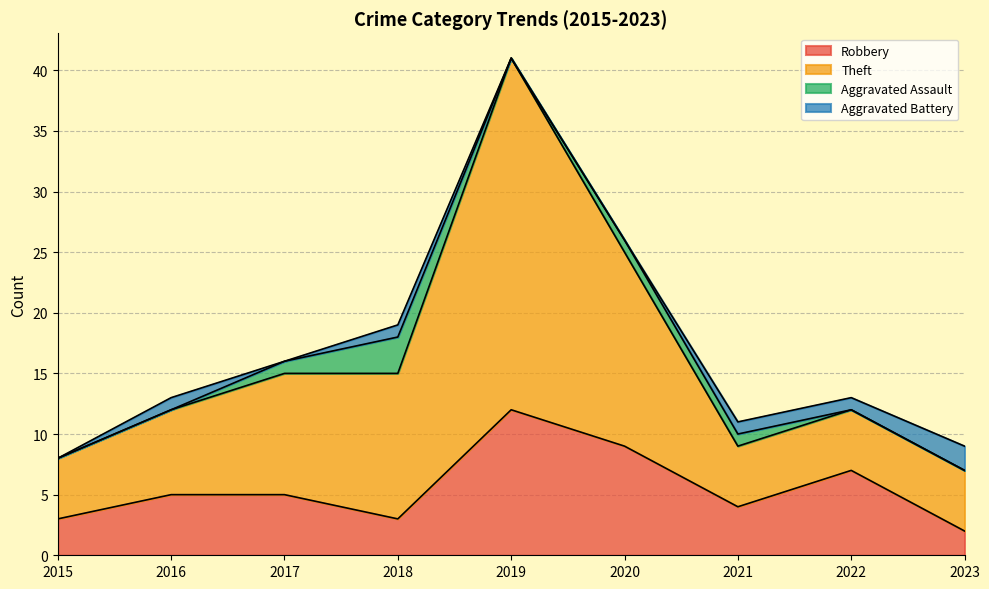

At which category is the sum across all series the highest?

2019